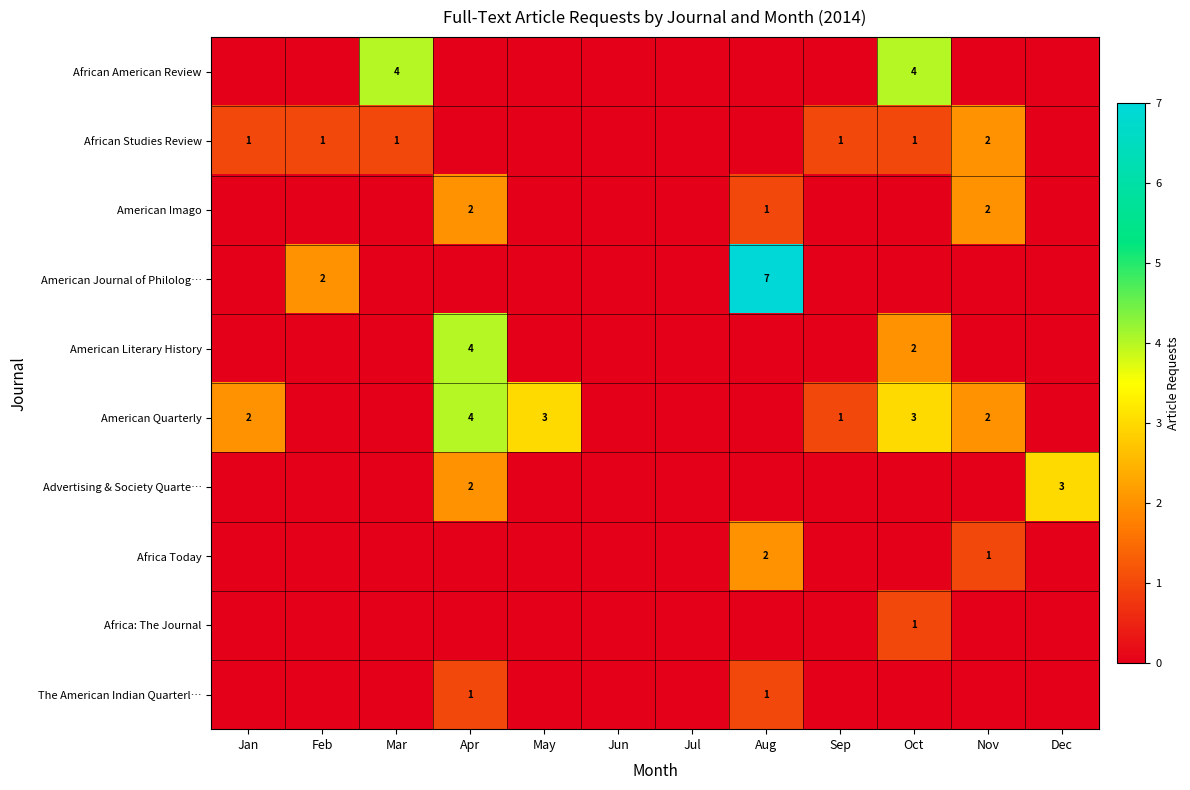

Is it true that Advertising & Society Quarte… equals 2 at Apr?

True